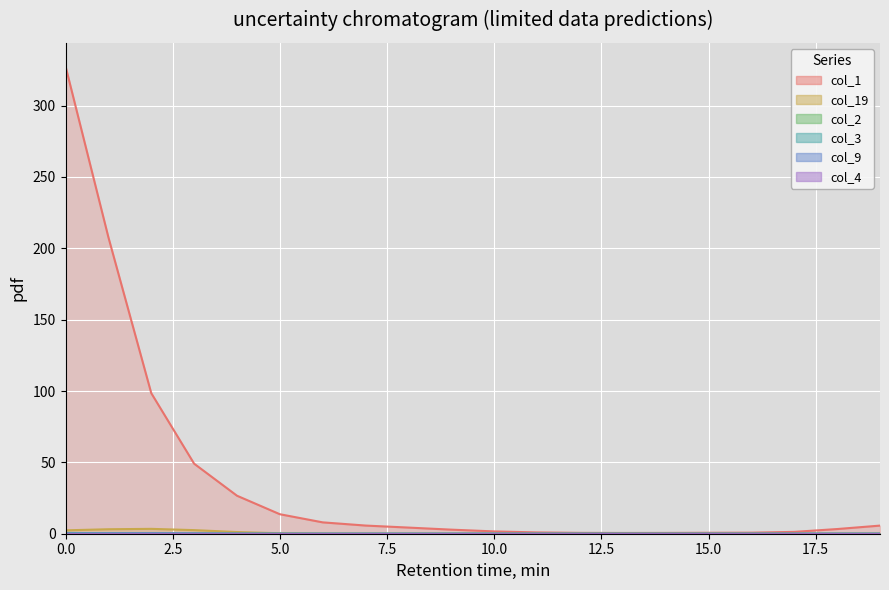

True or false: col_3 has a value of 0 at 2.

True